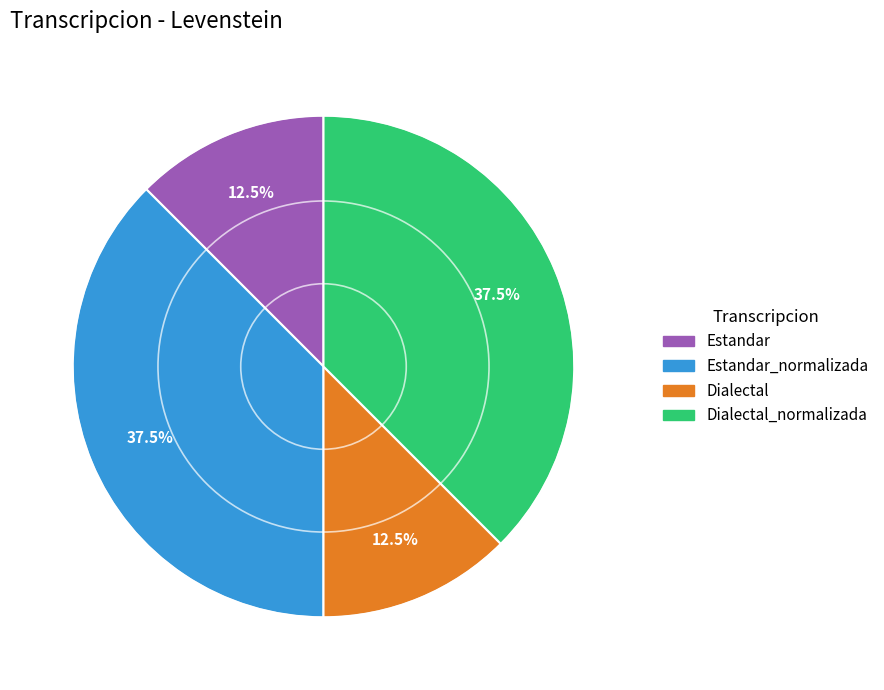

Is there a majority slice in this chart?

No